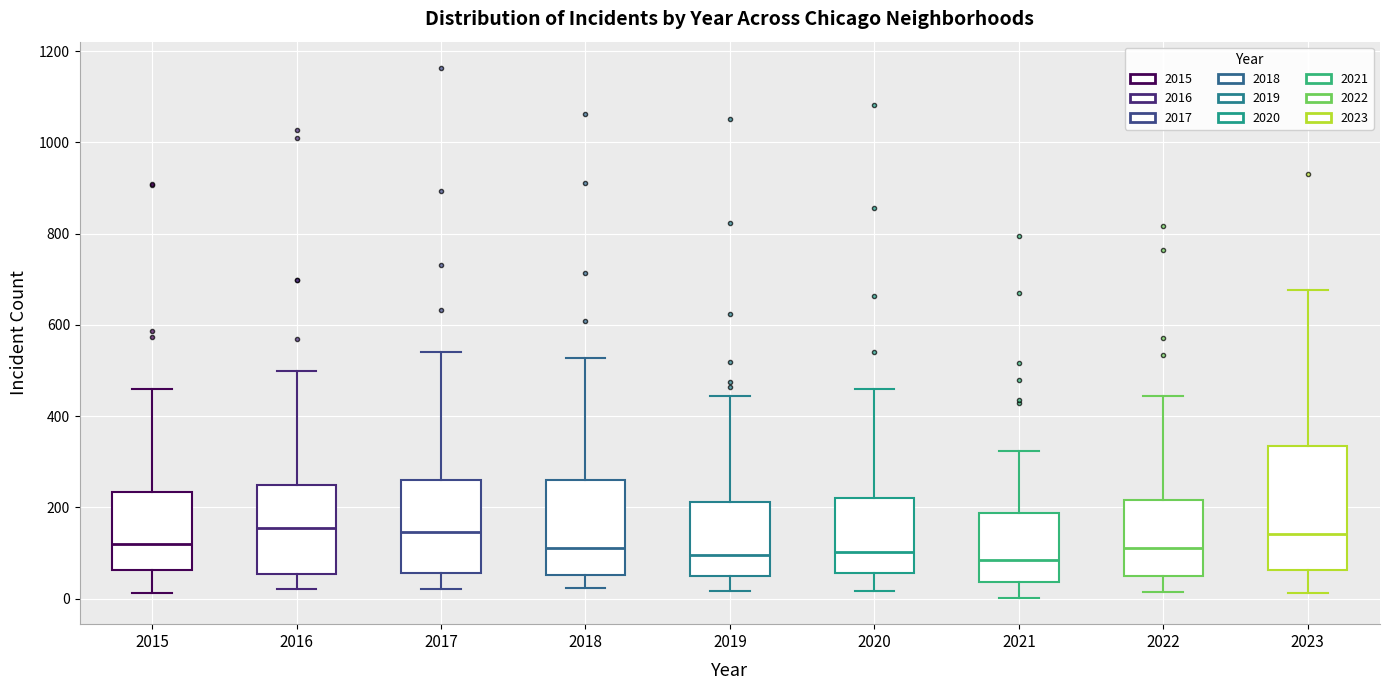

Reading left to right, transcribe this box plot: for each box, give where its median line is, the range the box spans, and where its two whiskers end, as read against the y-axis. The values are not printed on the chart, so give them approximately, as read against the axis.

2015: median 120, box 60 to 240, whiskers 20 to 460
2016: median 160, box 60 to 240, whiskers 20 to 500
2017: median 140, box 60 to 260, whiskers 20 to 540
2018: median 120, box 60 to 260, whiskers 20 to 520
2019: median 100, box 40 to 220, whiskers 20 to 440
2020: median 100, box 60 to 220, whiskers 20 to 460
2021: median 80, box 40 to 180, whiskers 0 to 320
2022: median 120, box 40 to 220, whiskers 20 to 440
2023: median 140, box 60 to 340, whiskers 20 to 680